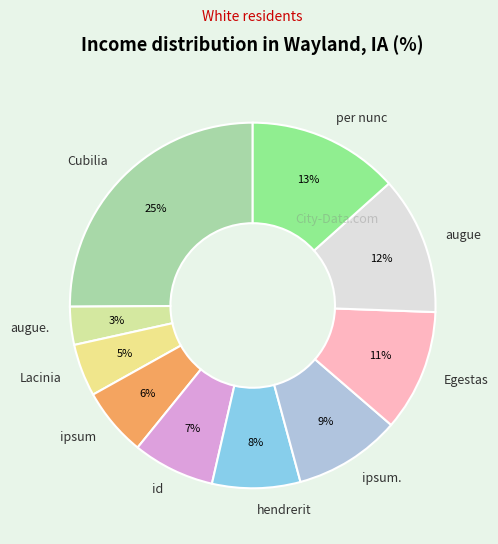

What percentage is the per nunc slice, to the nearest percent?

13%